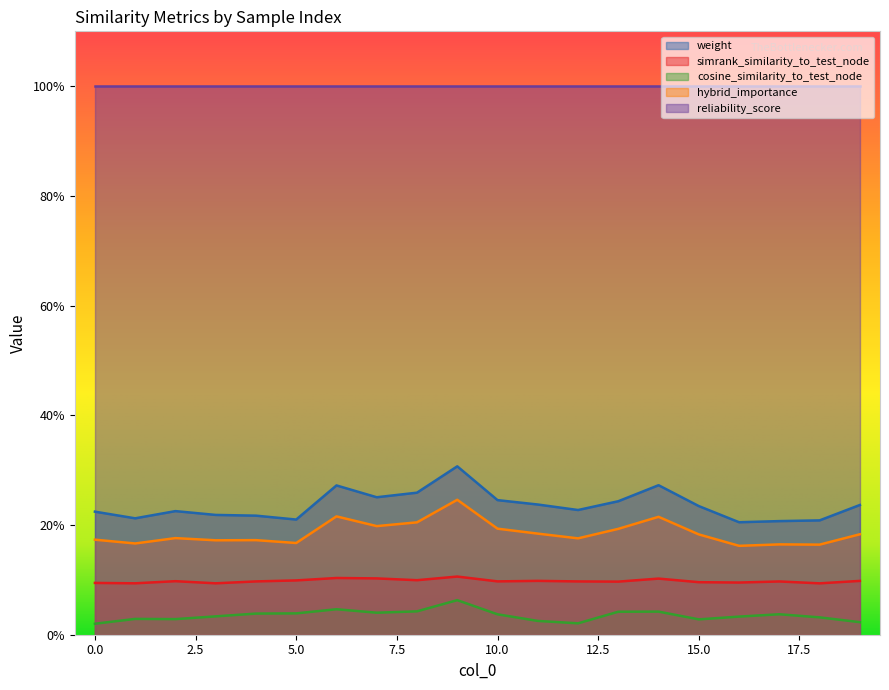

How many interior local peaks does the simrank_similarity_to_test_node series have?

6